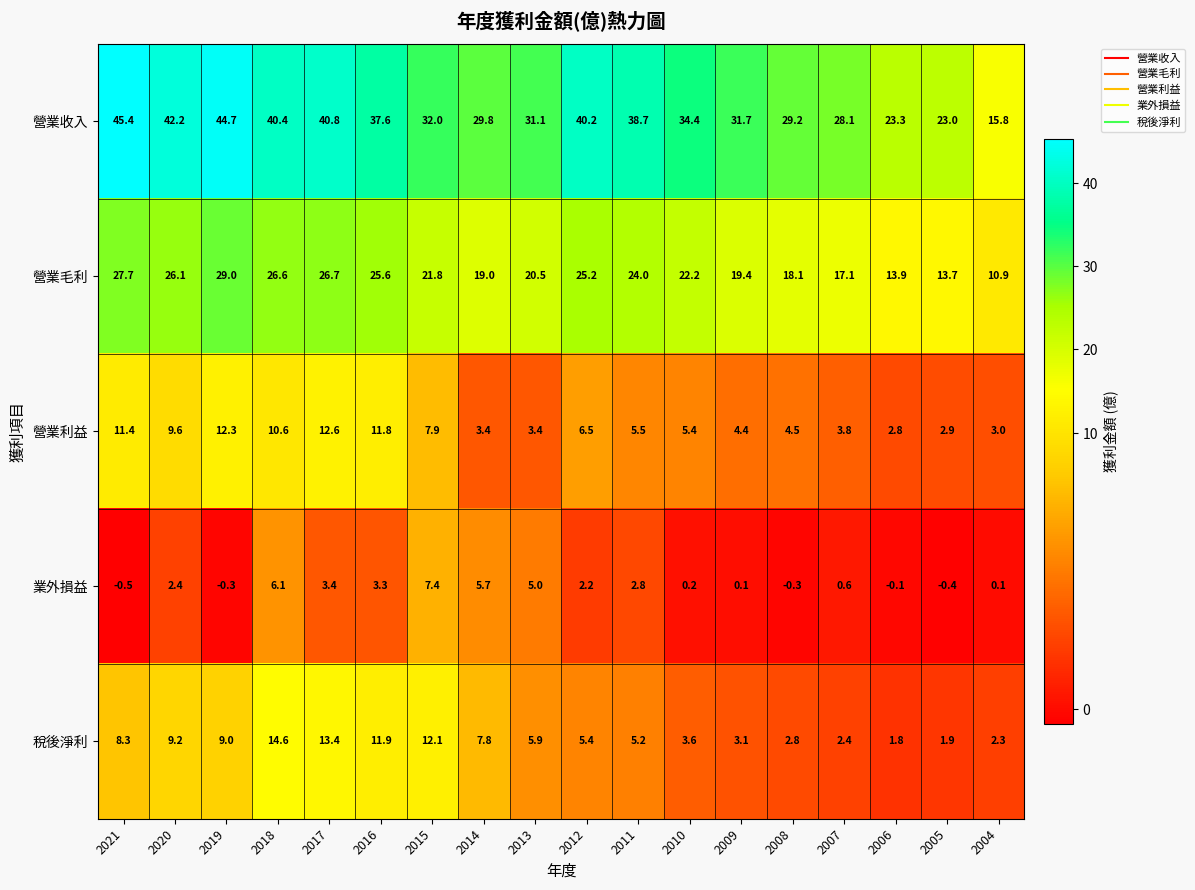

True or false: 營業毛利 has a value of 6.7 at 2009.

False